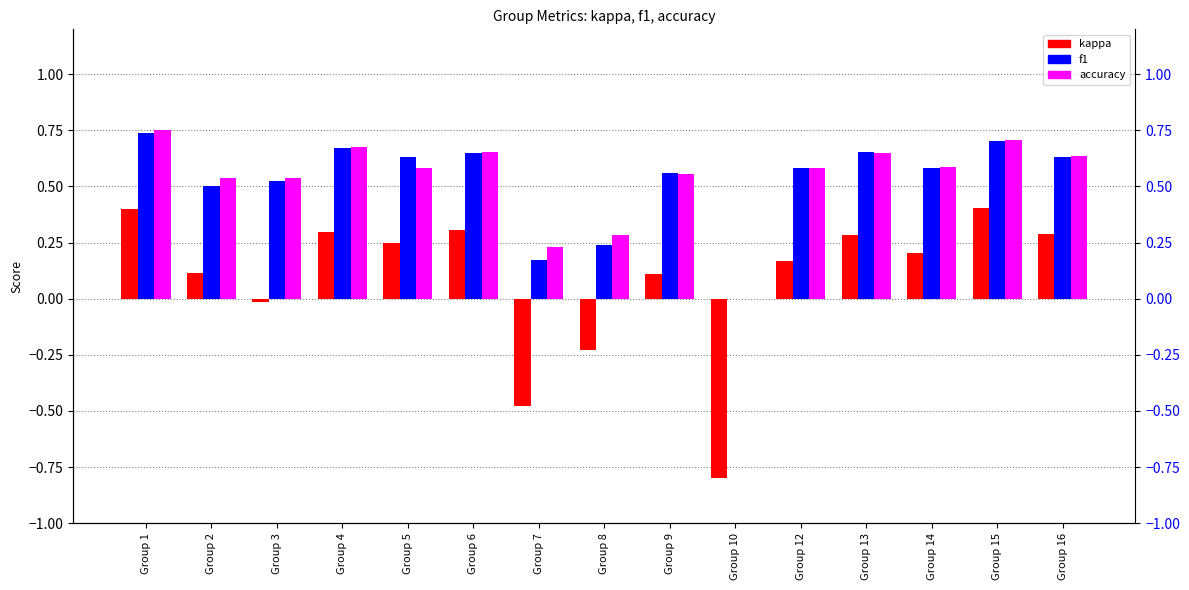

Where is accuracy nearest to the value 0?

Group 10